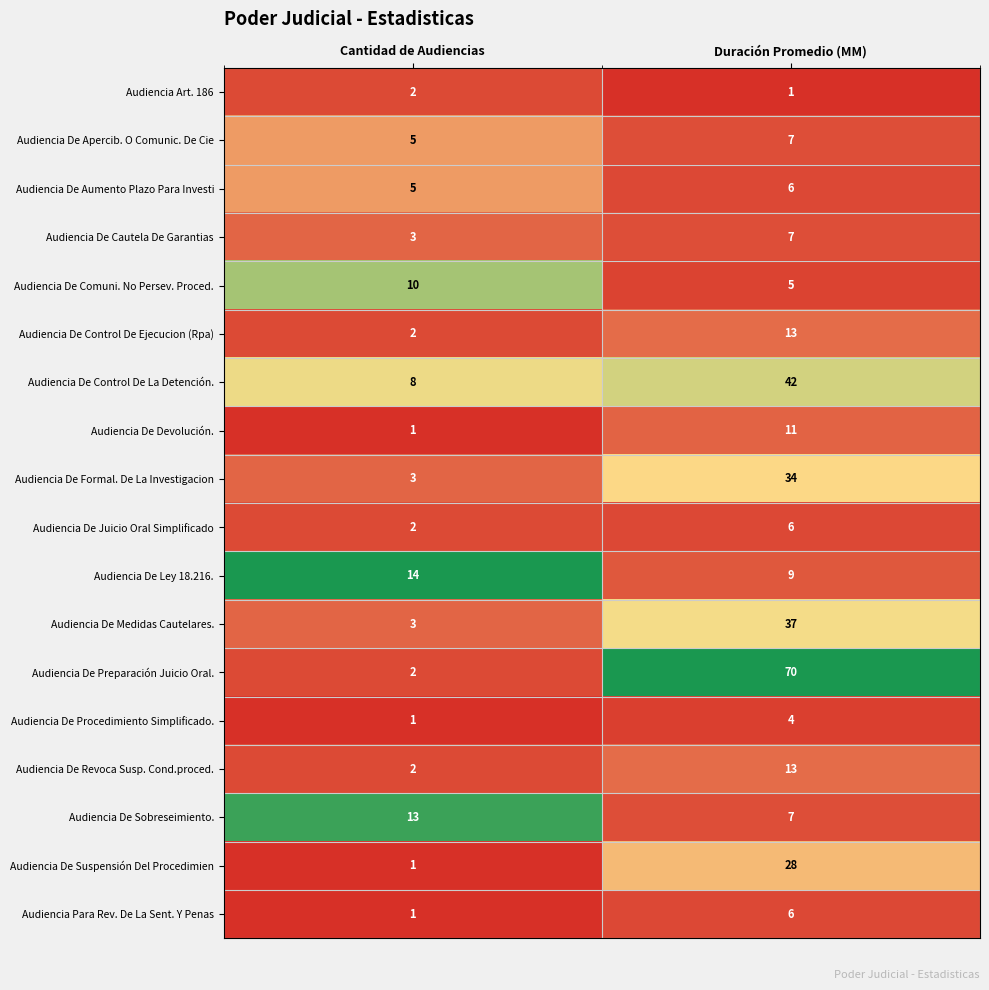

Rank the categories by Audiencia De Comuni. No Persev. Proced. value from lowest to highest.

Duración Promedio (MM), Cantidad de Audiencias